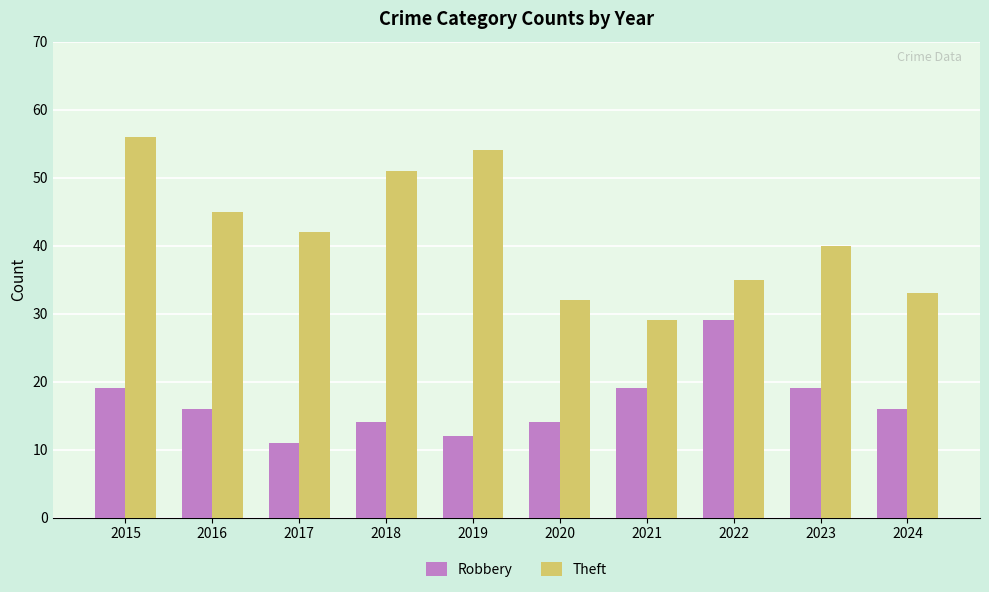

What is the difference between the maximum and minimum values in the Theft series?

27